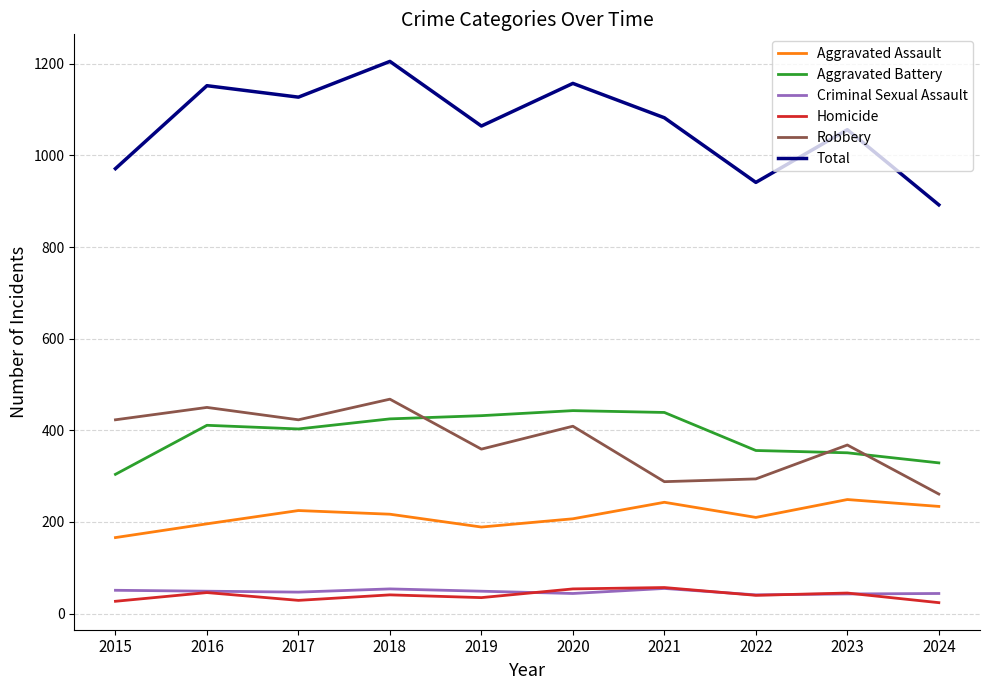

Which series has the largest total across all categories?

Total